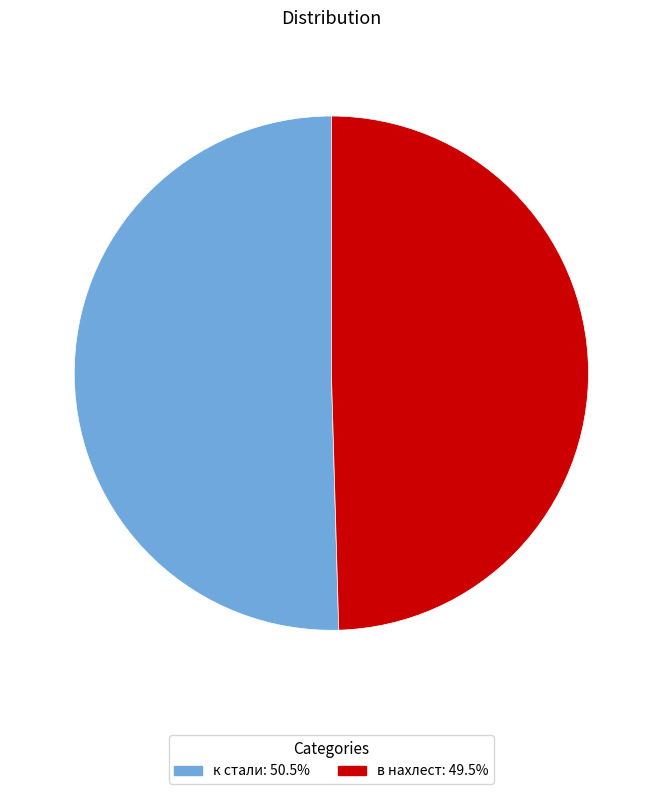

True or false: к стали accounts for 36% of the total.

False